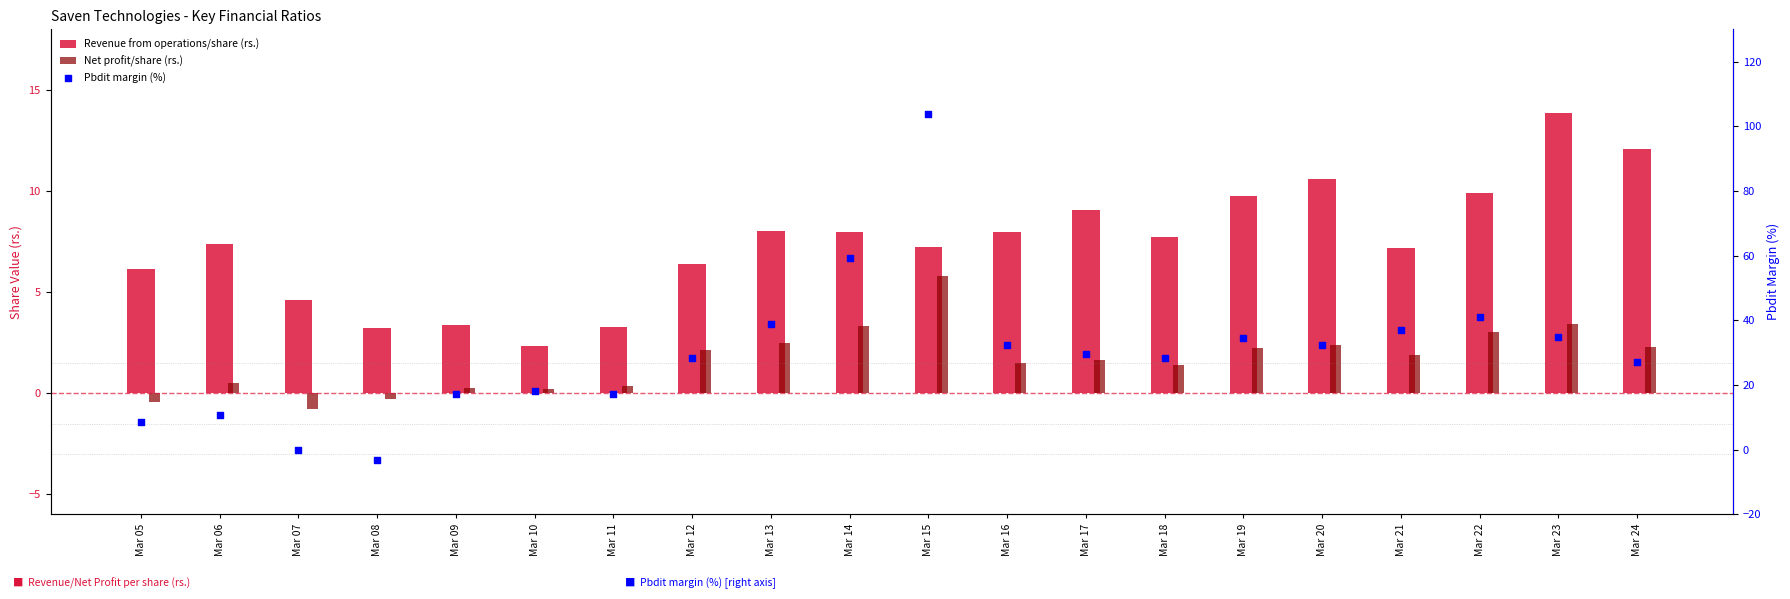

Is the value of Net profit/share (rs.) at Mar 22 greater than the value of Pbdit margin (%) at Mar 13?

No